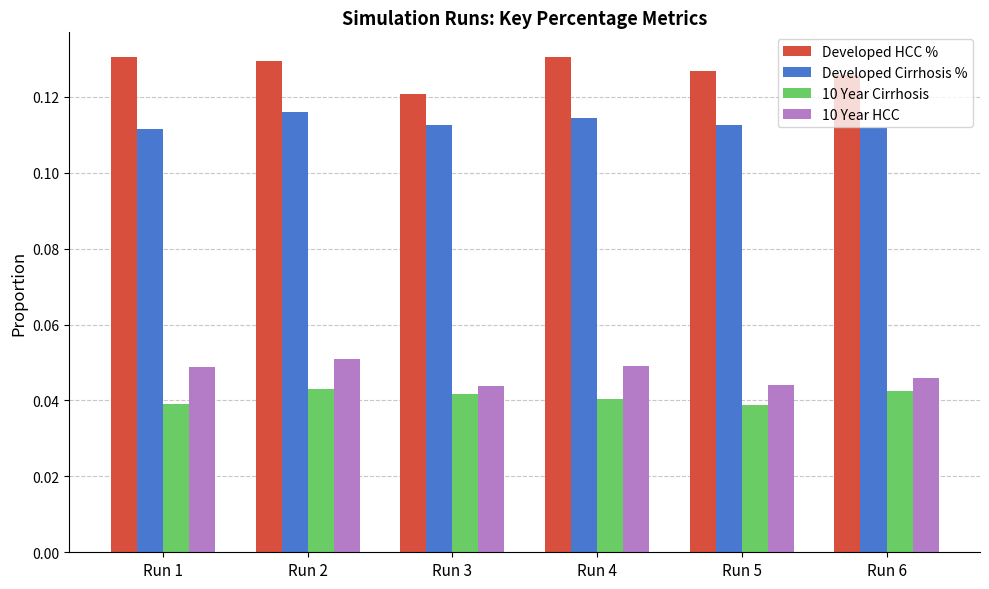

How many 10 Year HCC values are between 0 and 1?

6